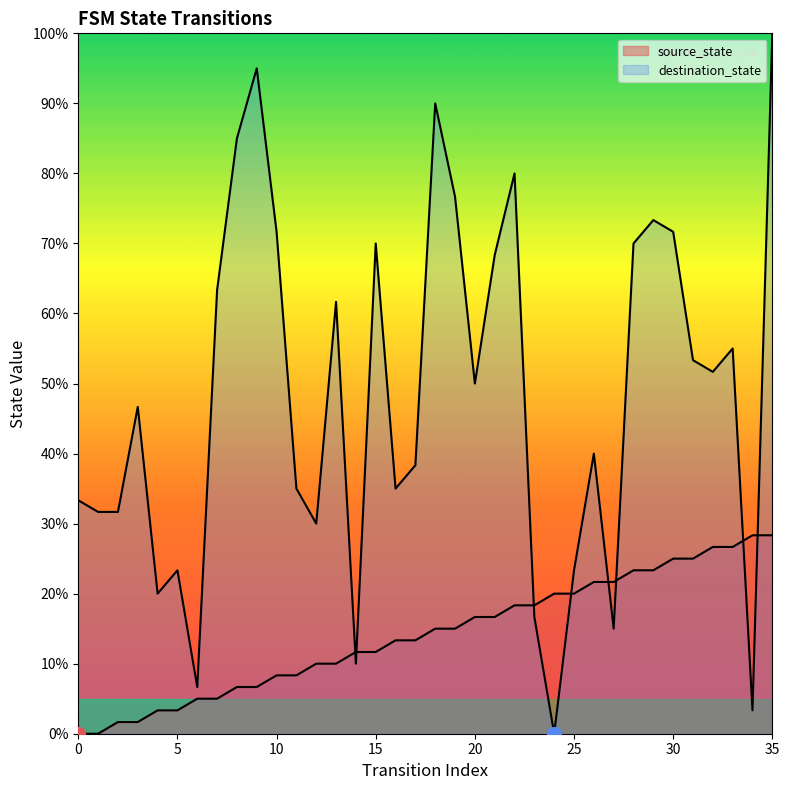

Is it true that destination_state equals 61.7 at 13?

True